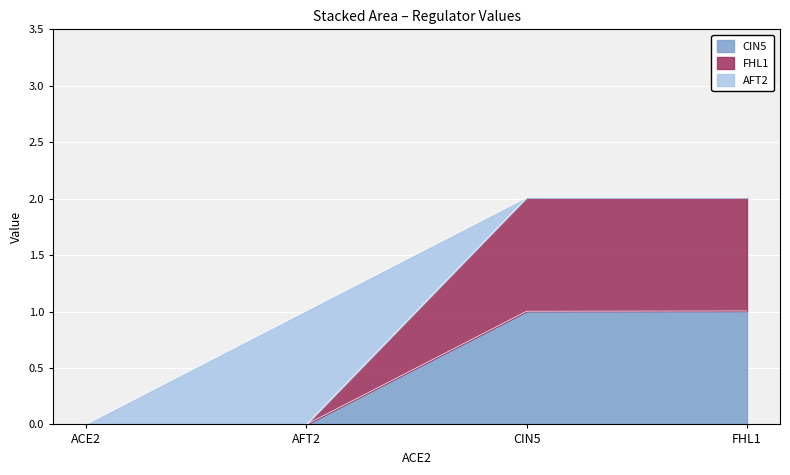

List the labels in order of CIN5 value, largest first.

FHL1, CIN5, ACE2, AFT2